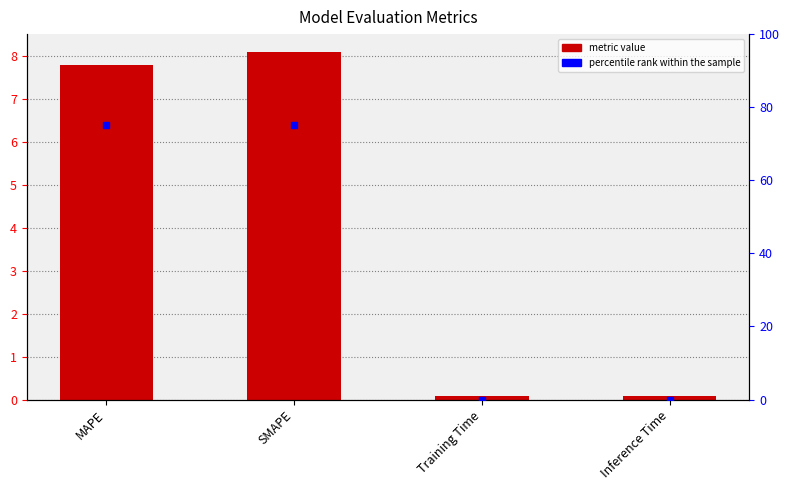

What is the total value across all series at SMAPE?

83.1